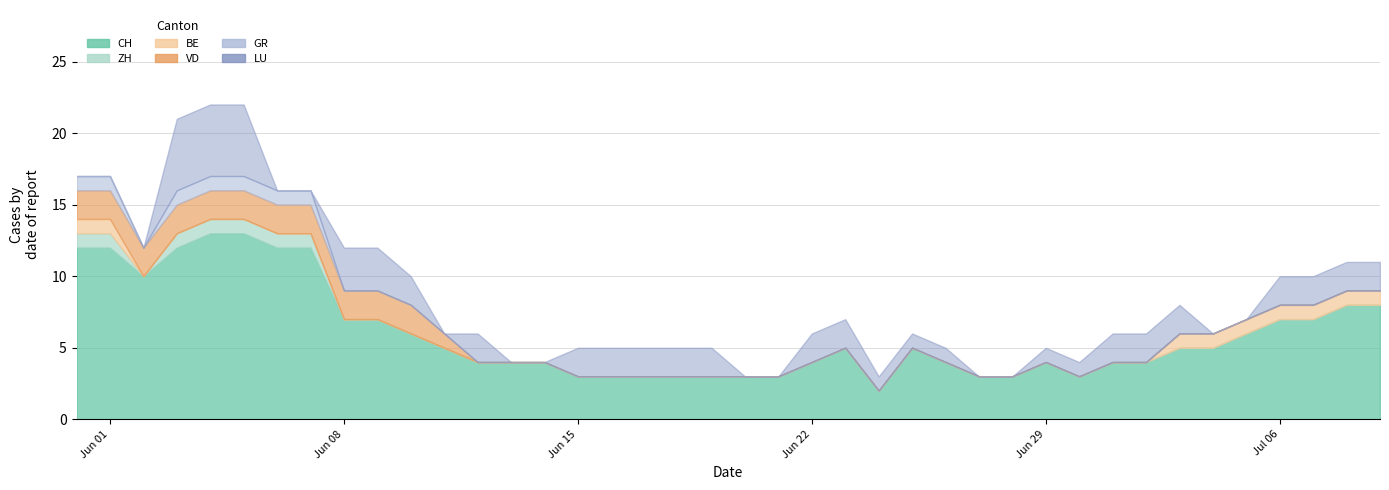

True or false: VD and CH intersect in this chart.

False